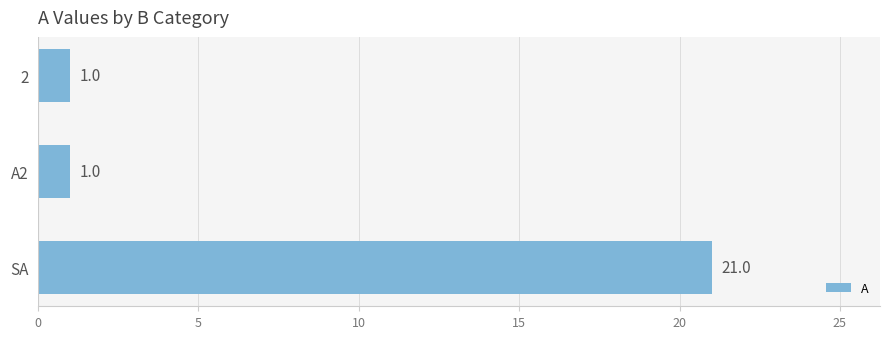

The chart shows a value of 2 at 2. True or false?

False